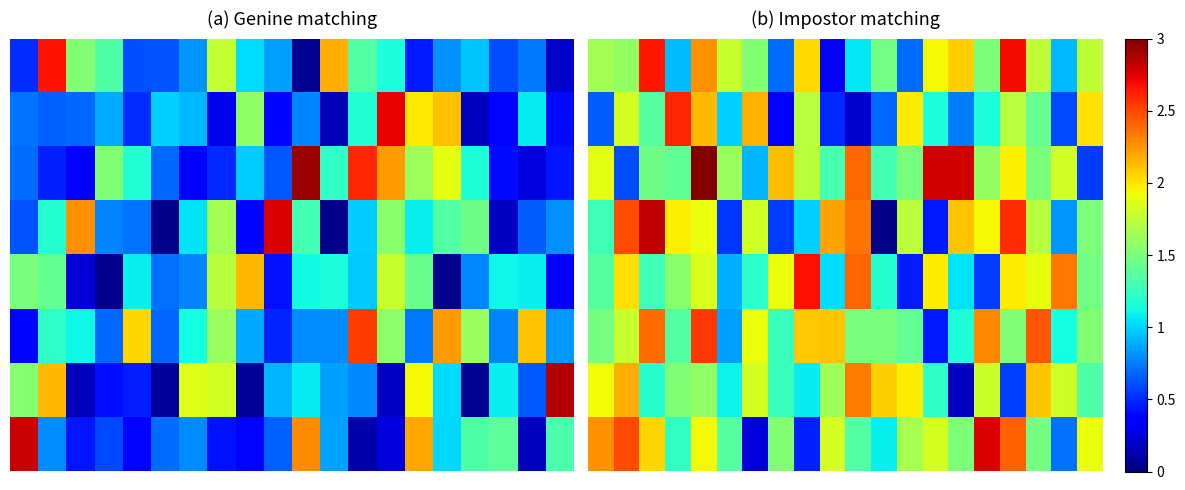

What is the sum of all 7 values?

32.1